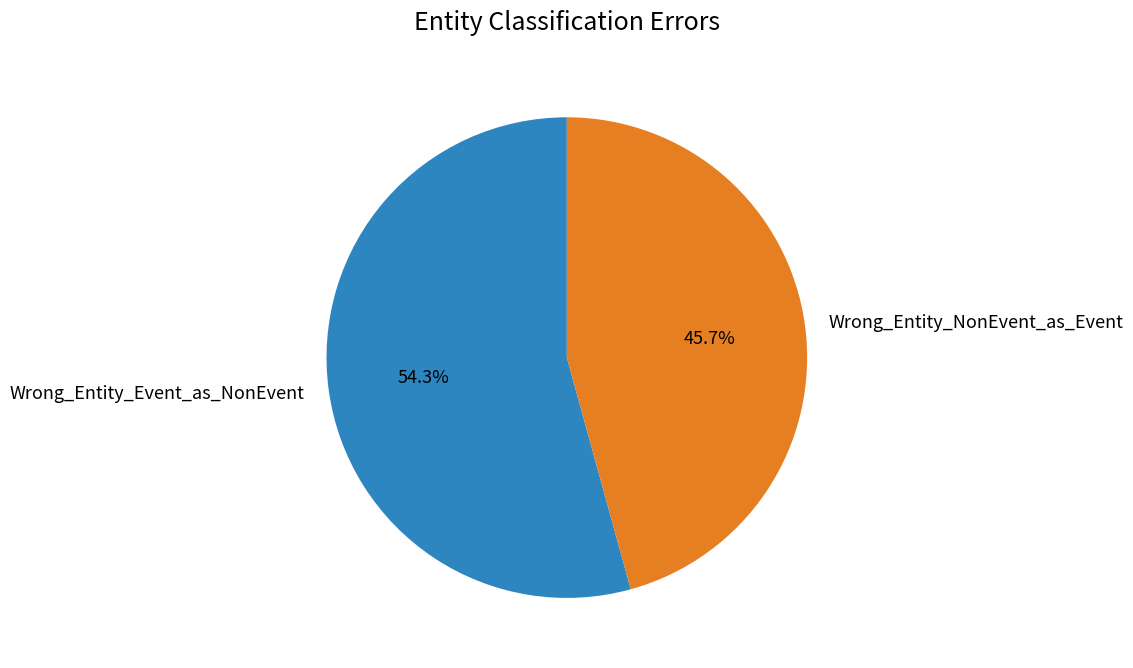

What is the largest slice in the pie chart?

Wrong_Entity_Event_as_NonEvent